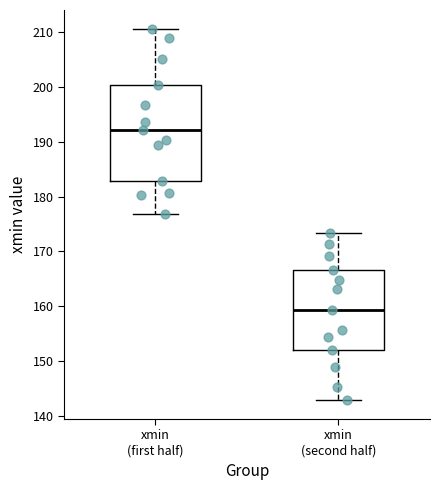

Reading left to right, transcribe this box plot: for each box, give where its median line is, the range the box spans, and where its two whiskers end, as read against the y-axis. The values are not printed on the chart, so give them approximately, as read against the axis.

xmin (first half): median 192, box 183 to 200, whiskers 177 to 211
xmin (second half): median 159, box 152 to 167, whiskers 143 to 173